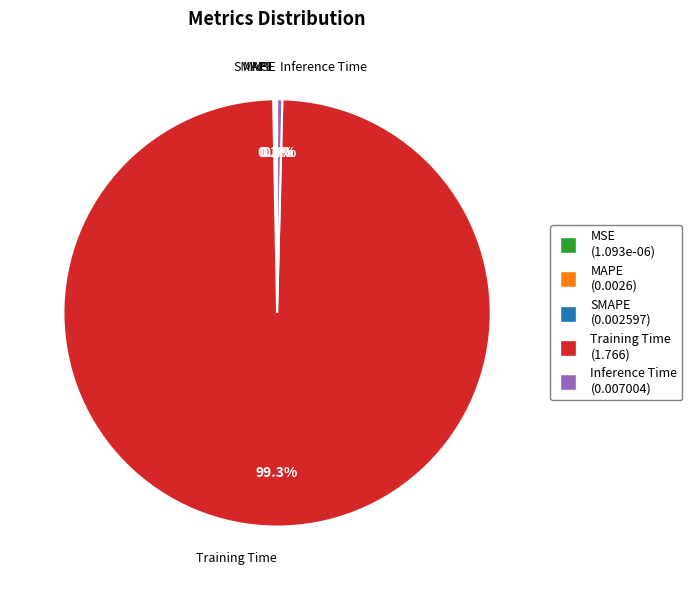

Which category has the biggest portion of the pie?

Training Time